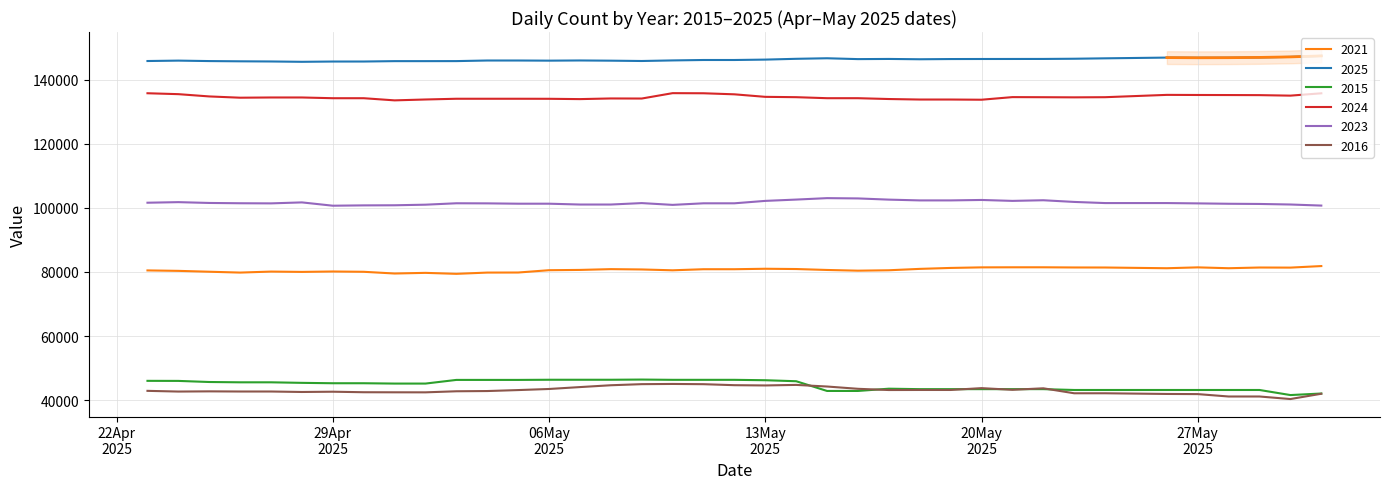

Which has a higher value, 30MAY2025 or 16MAY2025?

30MAY2025